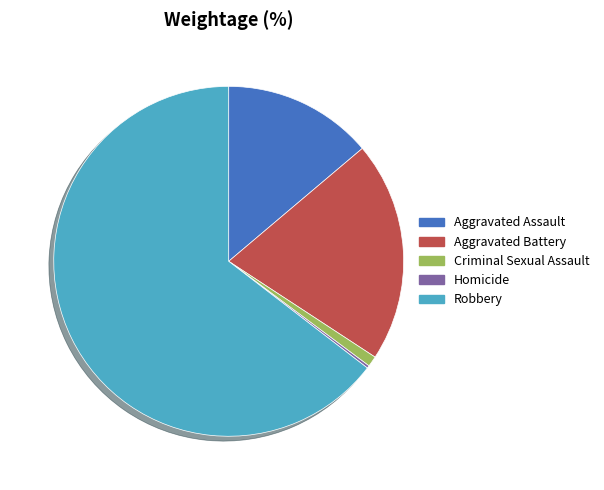

Approximately how many times larger is the value at Aggravated Assault compared to Criminal Sexual Assault?

14.2